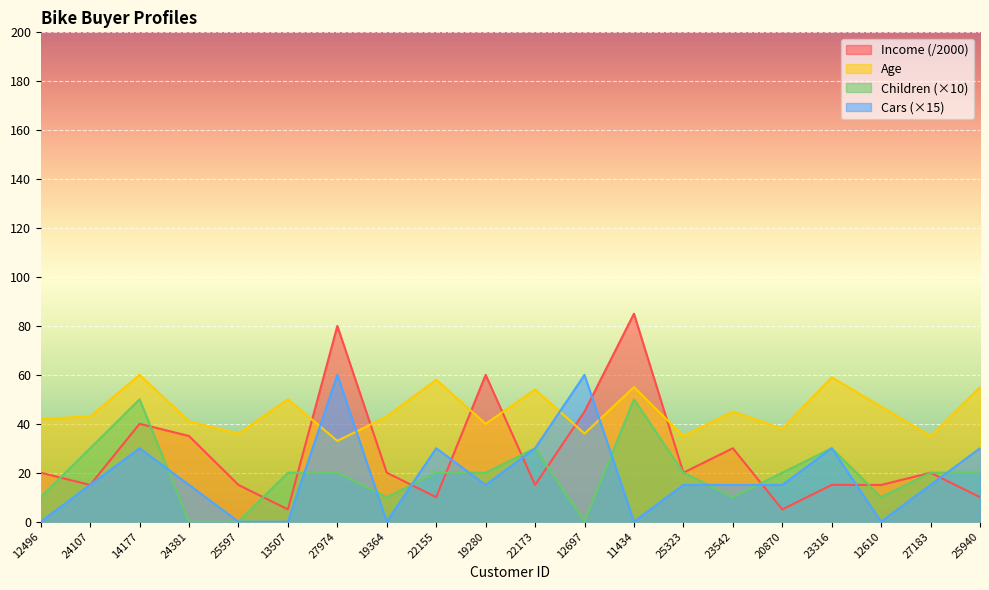

How many interior local valleys does the Age series have?

7